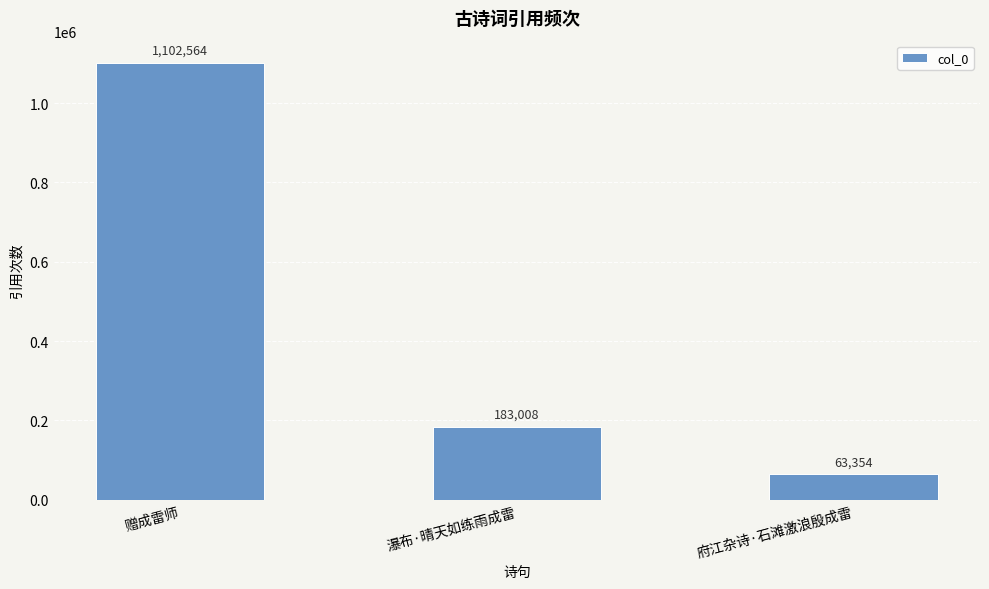

Reading right to left, list all the values displayed in this chart.

63354	183008	1102564